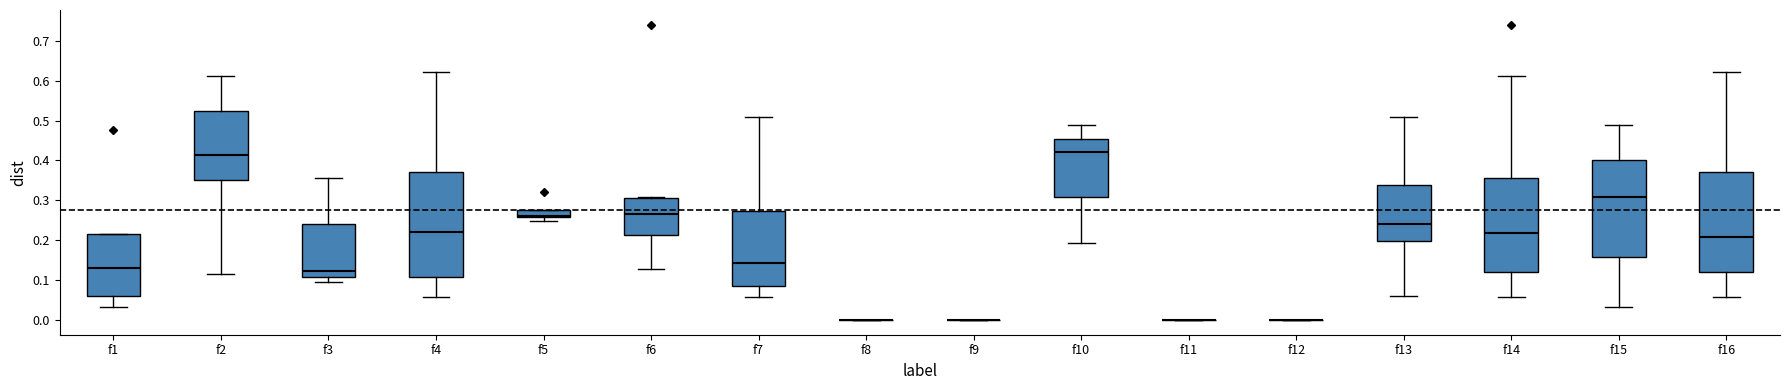

Where is the lower edge of the box for f3 on the y-axis? The values are not printed on the chart, so give them approximately, as read against the axis.

0.11